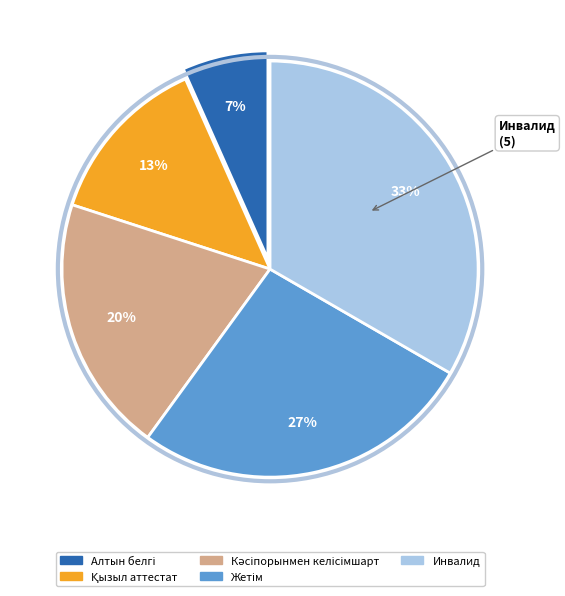

Which category has the biggest portion of the pie?

Инвалид